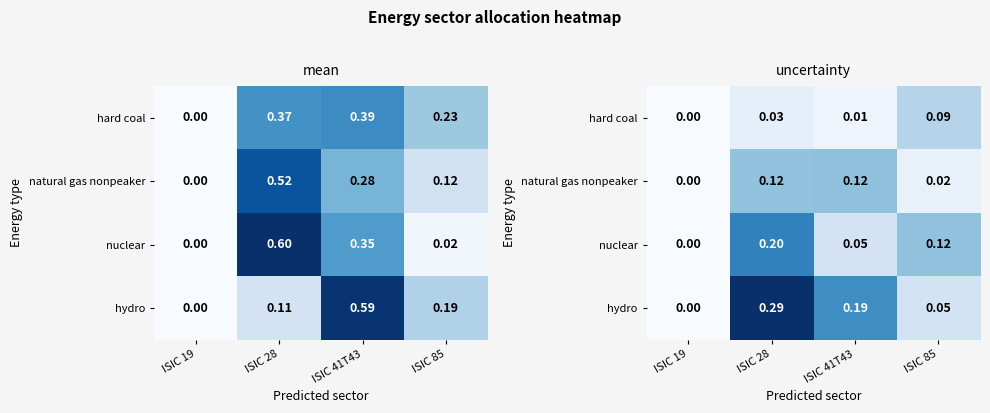

At which label is hard coal closest to 0?

ISIC 19